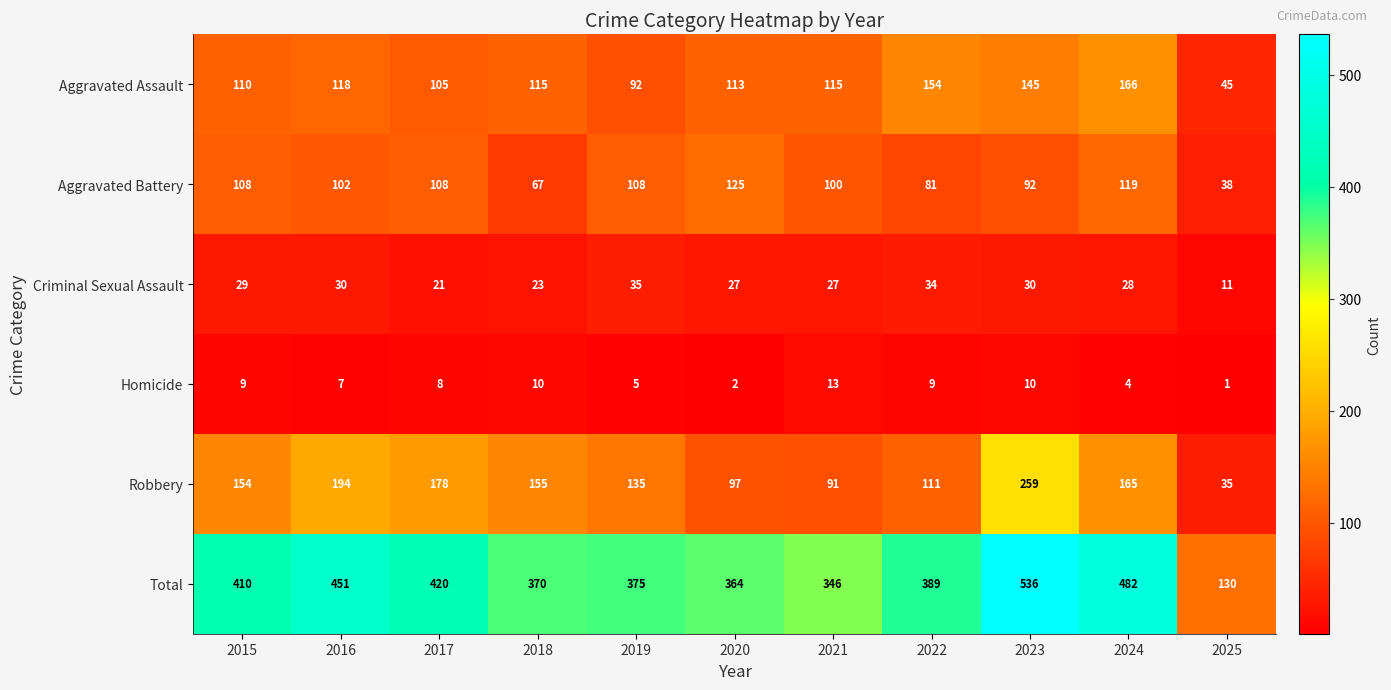

What is the sum of all Criminal Sexual Assault values?

295